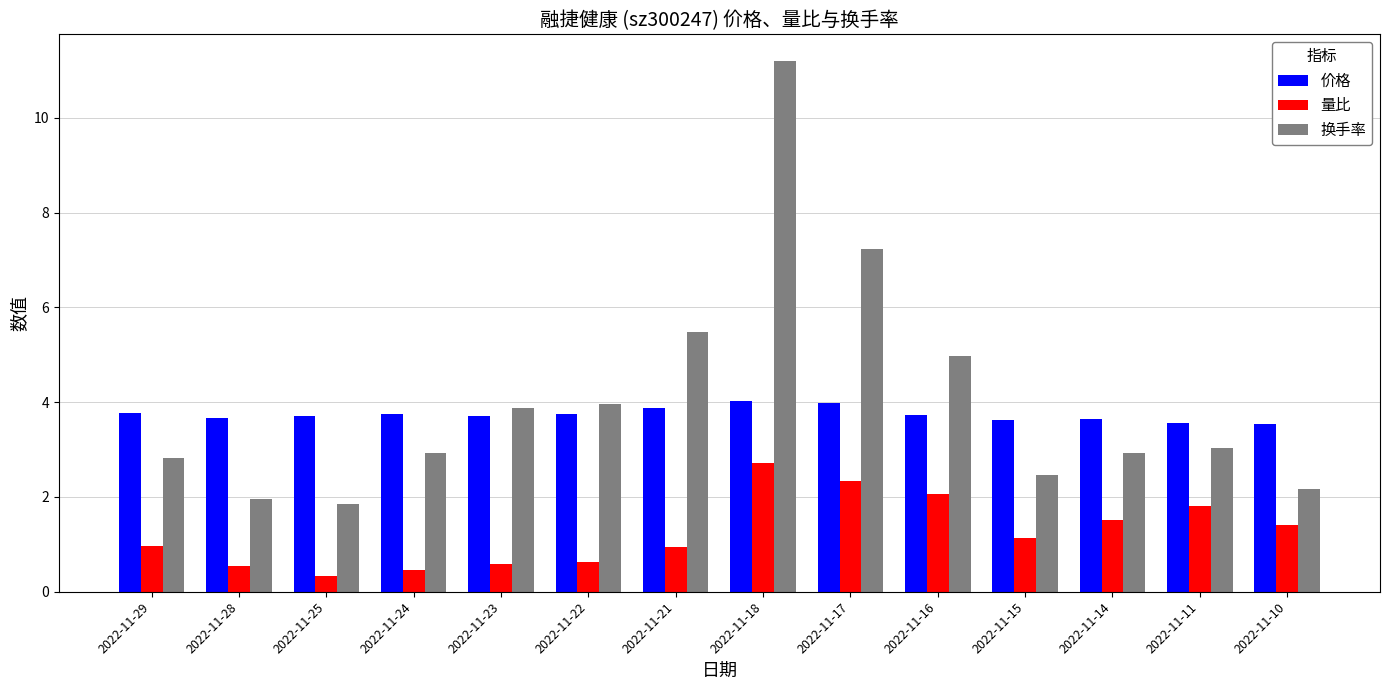

Is the value of 量比 at 2022-11-25 greater than the value of 换手率 at 2022-11-17?

No